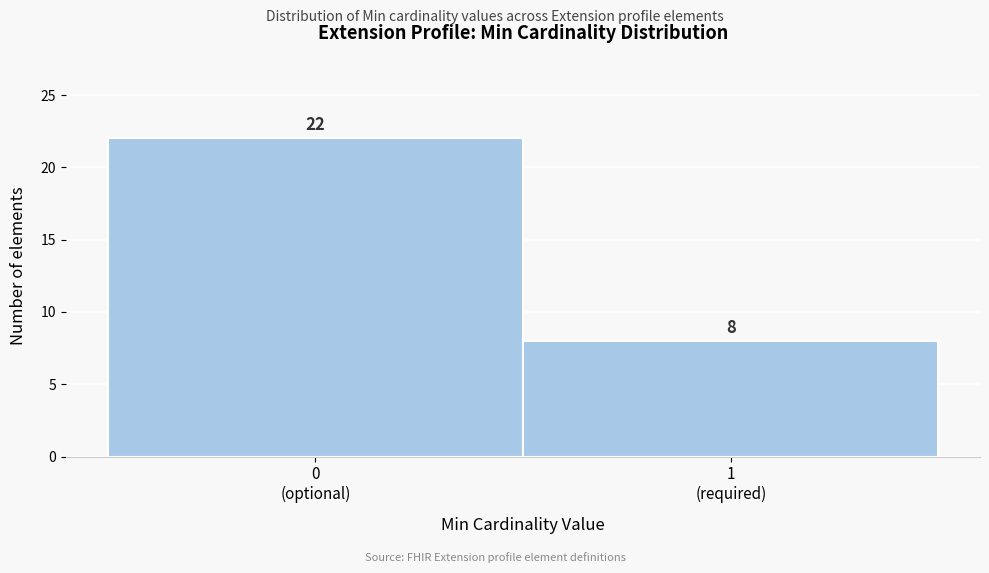

Reading right to left, what are all the values shown in this chart?

8	22